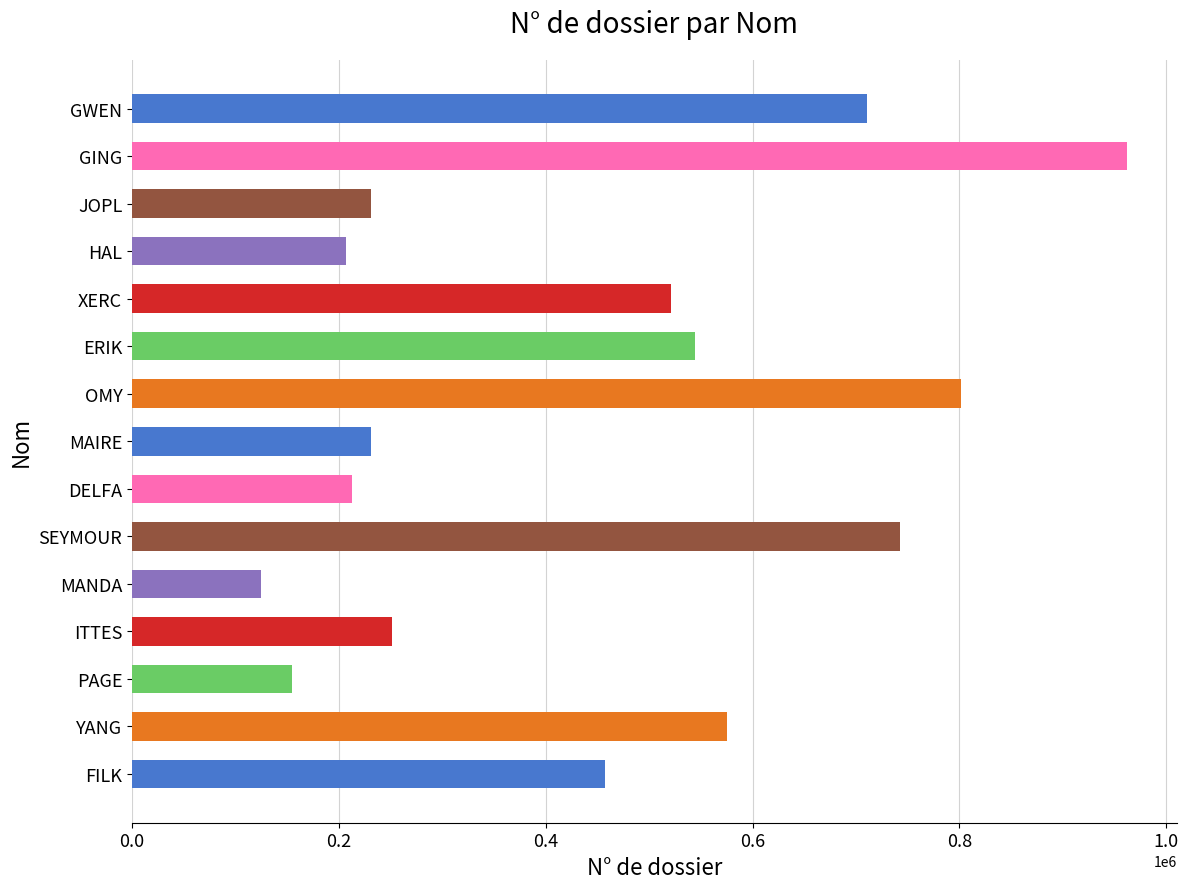

What is the change in value from YANG to SEYMOUR?

+166711